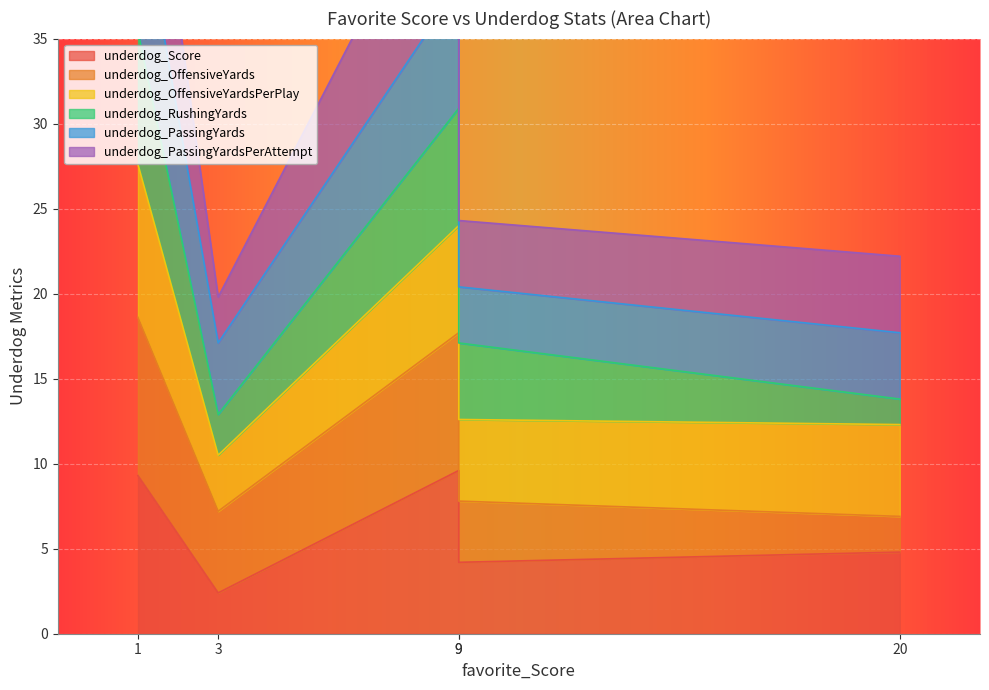

What is the sum of the underdog_PassingYards values at 1 and 9?

52